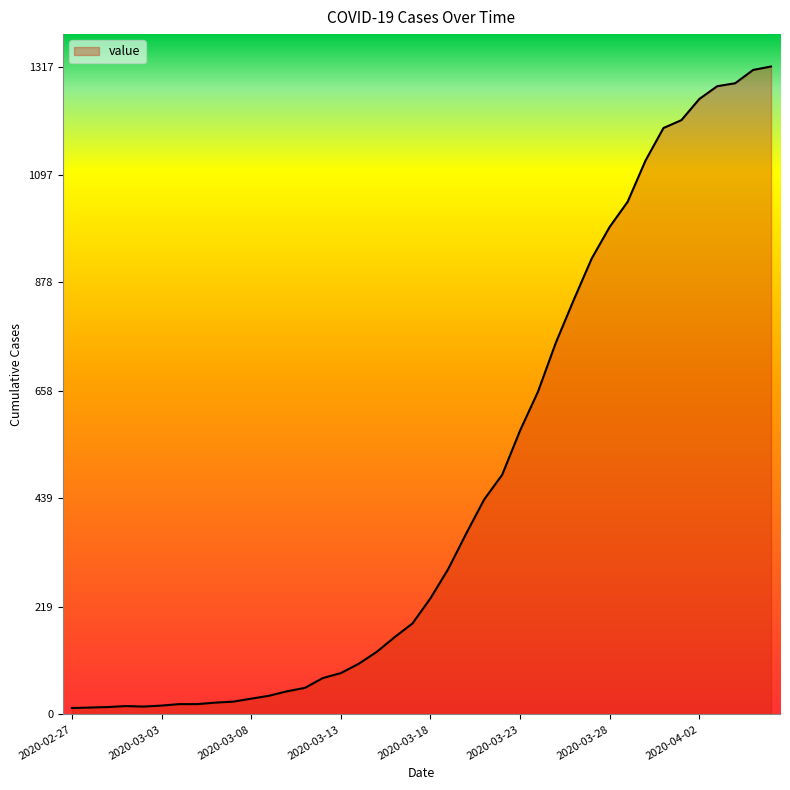

What is the difference between the maximum and minimum values?

1304